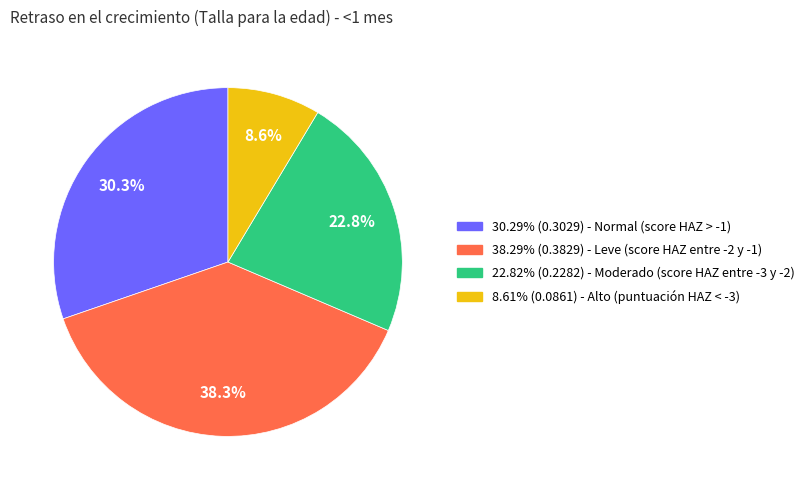

Does any single category account for the majority?

No